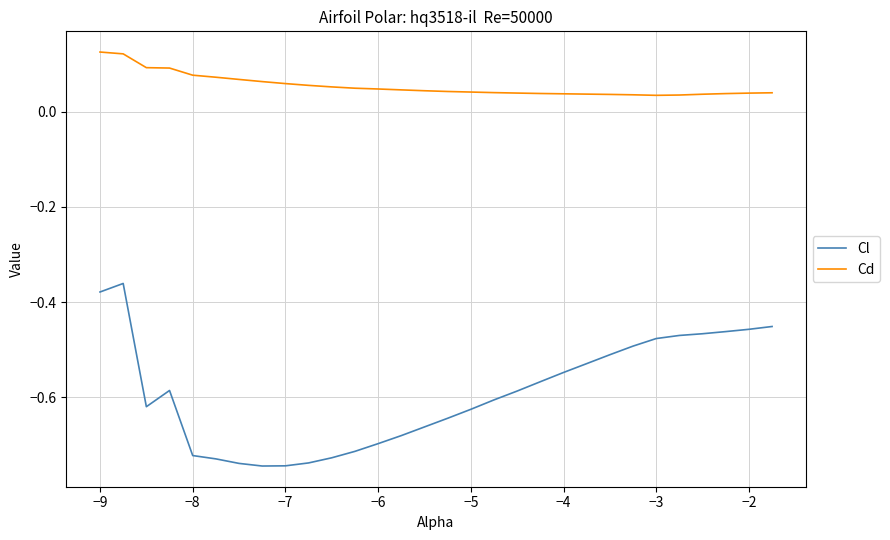

Rank the series by their maximum value, from lowest to highest.

Cl, Cd